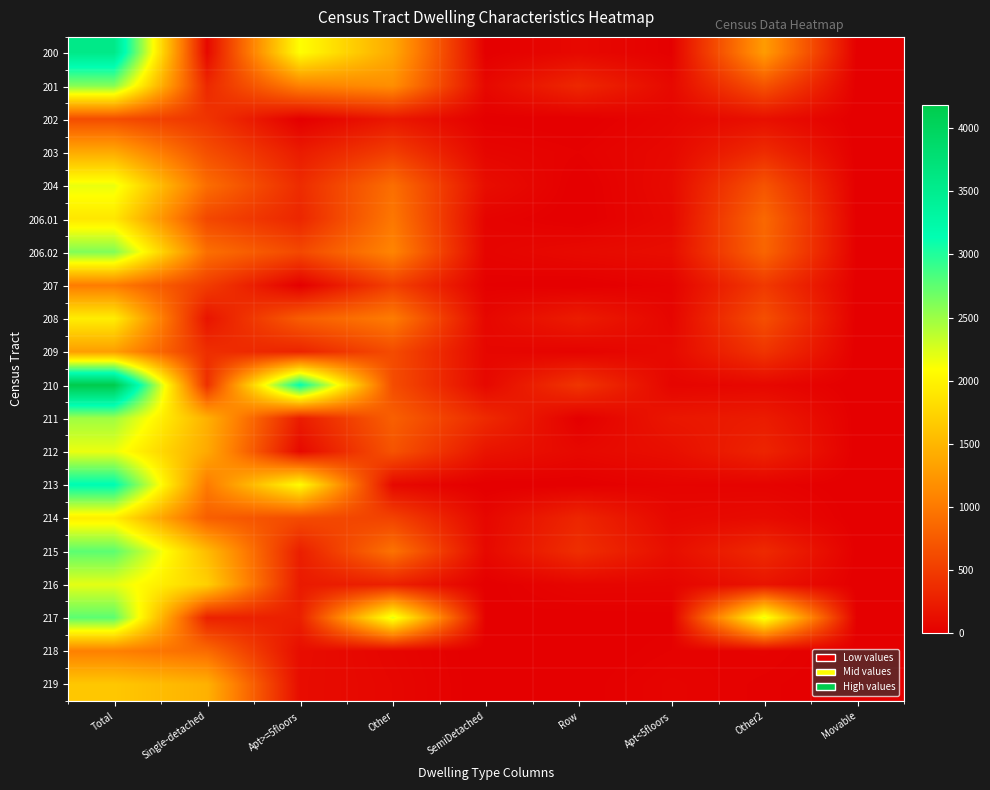

Reading left to right, transcribe all the data shown in this chart.

200: Total=3565	Single-detached=80	Apt>=5floors=2095	Other=1390	SemiDetached=5	Row=80	Apt<5floors=15	Other2=1285	Movable=0
201: Total=2590	Single-detached=340	Apt>=5floors=1065	Other=1175	SemiDetached=75	Row=335	Apt<5floors=80	Other2=685	Movable=0
202: Total=635	Single-detached=435	Apt>=5floors=0	Other=200	SemiDetached=10	Row=0	Apt<5floors=55	Other2=135	Movable=0
203: Total=1405	Single-detached=655	Apt>=5floors=230	Other=515	SemiDetached=55	Row=25	Apt<5floors=80	Other2=365	Movable=0
204: Total=2180	Single-detached=905	Apt>=5floors=365	Other=910	SemiDetached=120	Row=0	Apt<5floors=95	Other2=695	Movable=0
206.01: Total=1900	Single-detached=595	Apt>=5floors=320	Other=985	SemiDetached=40	Row=0	Apt<5floors=80	Other2=860	Movable=0
206.02: Total=2615	Single-detached=920	Apt>=5floors=600	Other=1095	SemiDetached=45	Row=90	Apt<5floors=120	Other2=835	Movable=5
207: Total=1025	Single-detached=500	Apt>=5floors=5	Other=530	SemiDetached=15	Row=0	Apt<5floors=35	Other2=475	Movable=5
208: Total=1955	Single-detached=175	Apt>=5floors=765	Other=1020	SemiDetached=65	Row=240	Apt<5floors=55	Other2=650	Movable=0
209: Total=1305	Single-detached=385	Apt>=5floors=300	Other=625	SemiDetached=65	Row=35	Apt<5floors=90	Other2=435	Movable=0
210: Total=4185	Single-detached=405	Apt>=5floors=3145	Other=635	SemiDetached=75	Row=445	Apt<5floors=50	Other2=70	Movable=0
211: Total=2485	Single-detached=1455	Apt>=5floors=240	Other=790	SemiDetached=350	Row=5	Apt<5floors=195	Other2=235	Movable=0
212: Total=2175	Single-detached=1395	Apt>=5floors=85	Other=690	SemiDetached=170	Row=80	Apt<5floors=130	Other2=305	Movable=0
213: Total=3170	Single-detached=1015	Apt>=5floors=2075	Other=80	SemiDetached=0	Row=5	Apt<5floors=40	Other2=35	Movable=0
214: Total=1960	Single-detached=785	Apt>=5floors=625	Other=550	SemiDetached=65	Row=320	Apt<5floors=70	Other2=100	Movable=0
215: Total=2760	Single-detached=1545	Apt>=5floors=260	Other=950	SemiDetached=80	Row=390	Apt<5floors=125	Other2=350	Movable=5
216: Total=2205	Single-detached=1710	Apt>=5floors=220	Other=275	SemiDetached=5	Row=55	Apt<5floors=50	Other2=170	Movable=0
217: Total=2760	Single-detached=280	Apt>=5floors=270	Other=2210	SemiDetached=15	Row=5	Apt<5floors=10	Other2=2185	Movable=0
218: Total=1055	Single-detached=880	Apt>=5floors=115	Other=55	SemiDetached=0	Row=0	Apt<5floors=25	Other2=35	Movable=0
219: Total=1640	Single-detached=1460	Apt>=5floors=110	Other=65	SemiDetached=0	Row=5	Apt<5floors=45	Other2=20	Movable=0